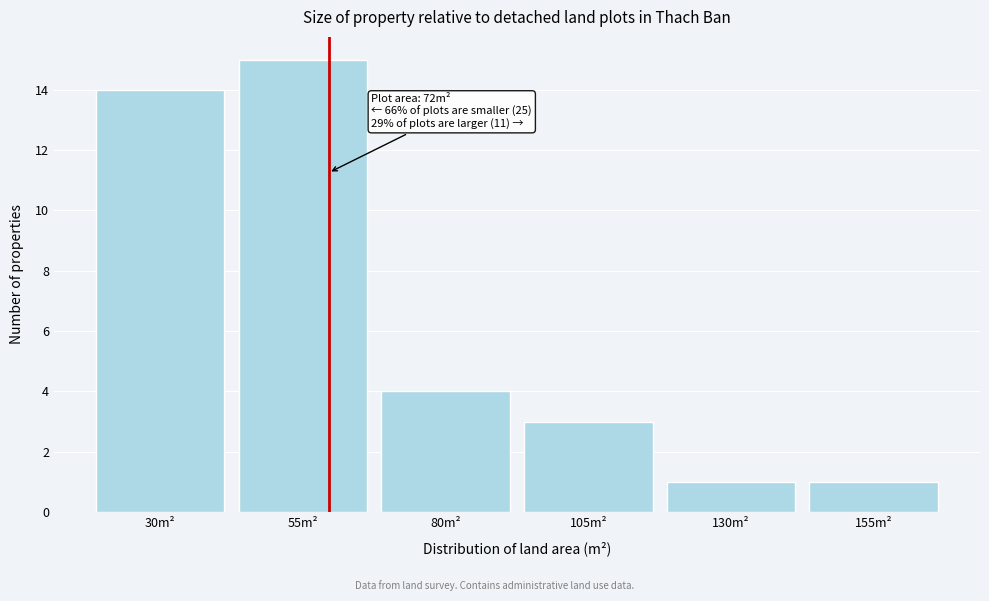

Reading right to left, what are all the values shown in this chart?

1	1	3	4	15	14